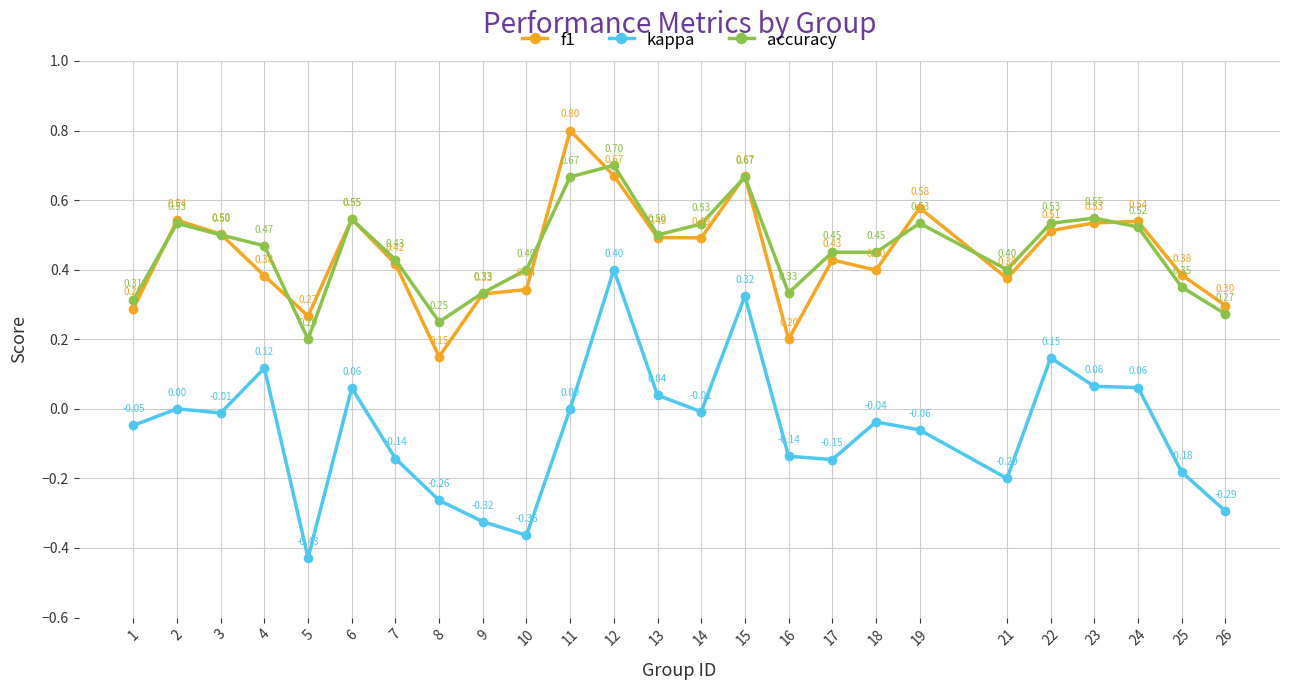

Rank the series at 12 from highest to lowest value.

accuracy, f1, kappa